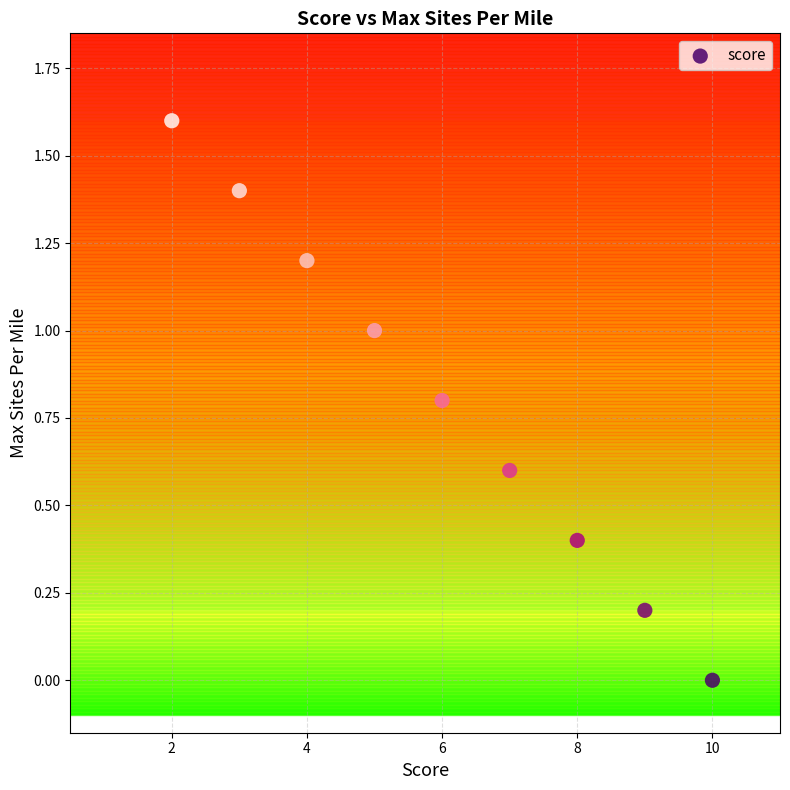

What is the average X value?

6.0